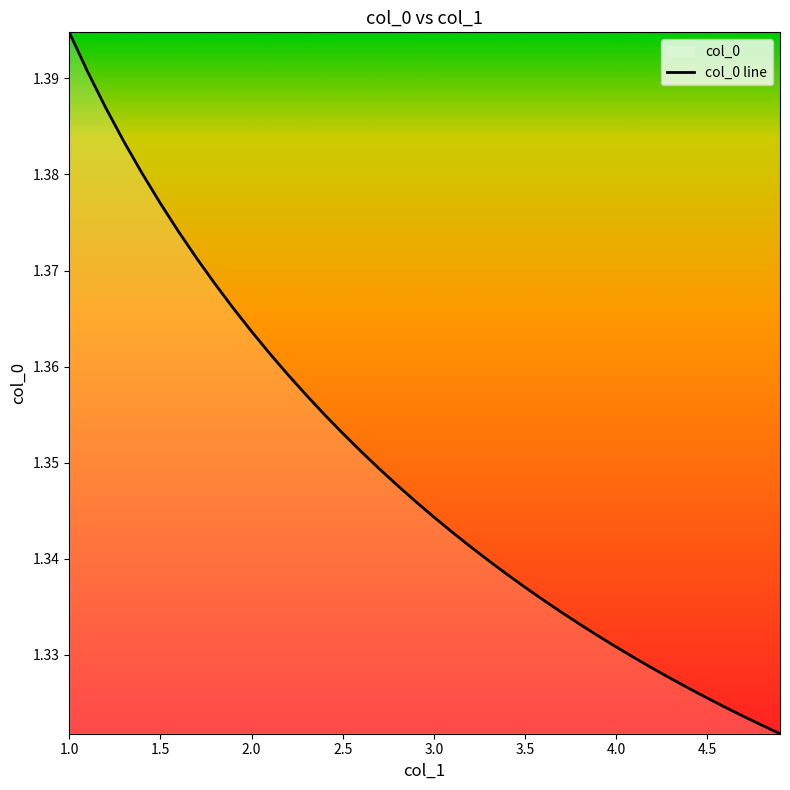

Rank the categories by value from highest to lowest.

1.0, 1.1, 1.2, 1.3, 1.4, 1.5, 1.6, 1.7, 1.8, 1.9, 2.0, 2.1, 2.2, 2.3, 2.4, 2.5, 2.6, 2.7, 2.8, 2.9, 3.0, 3.1, 3.2, 3.3, 3.4, 3.5, 3.6, 3.7, 3.8, 3.9, 4.0, 4.1, 4.2, 4.3, 4.4, 4.5, 4.6, 4.7, 4.8, 4.9